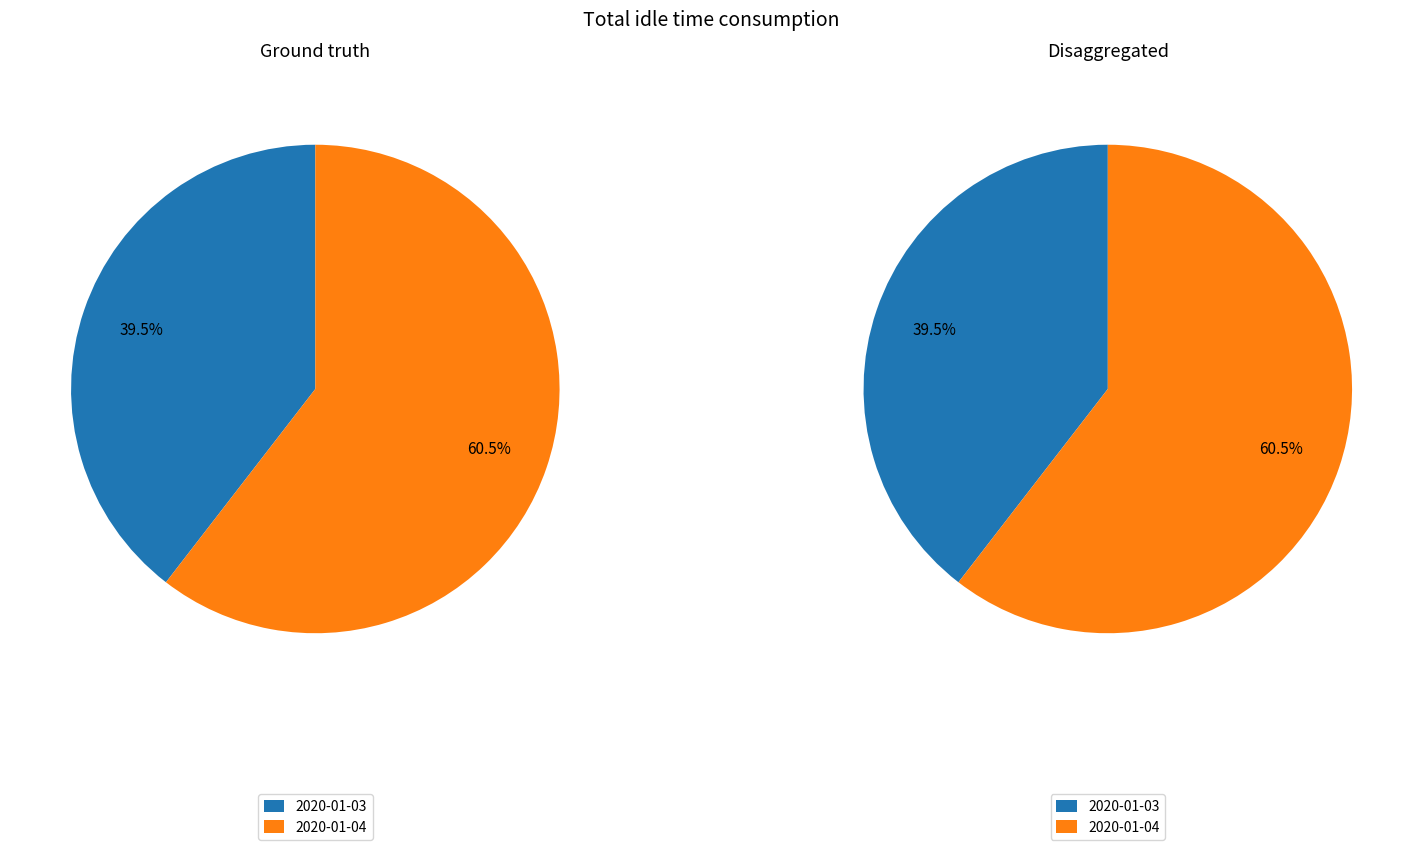

What is the change in value from 2020-01-03 to 2020-01-04?

+267